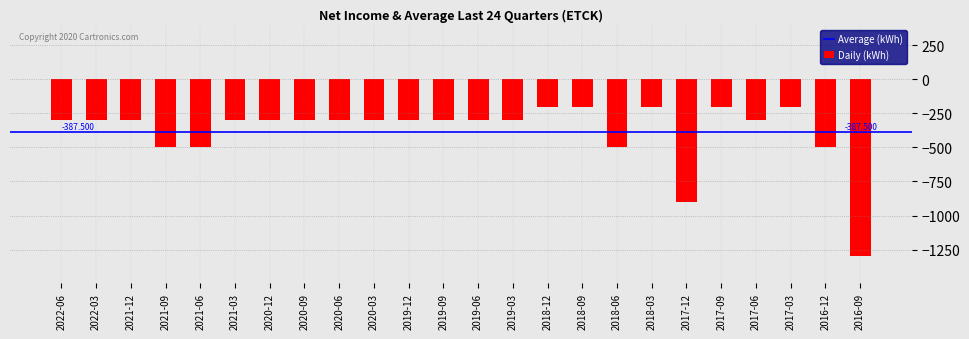

How many series are shown in this chart?

1